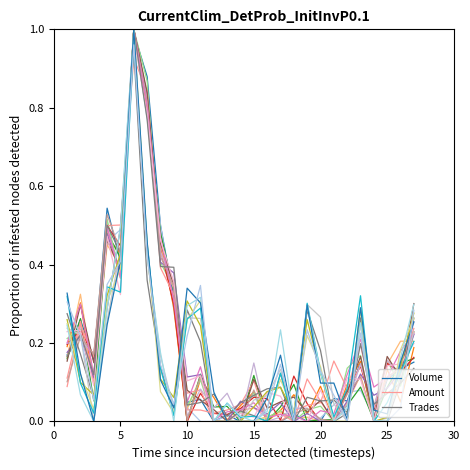

Is it true that Trades equals 0.0 at 25?

True